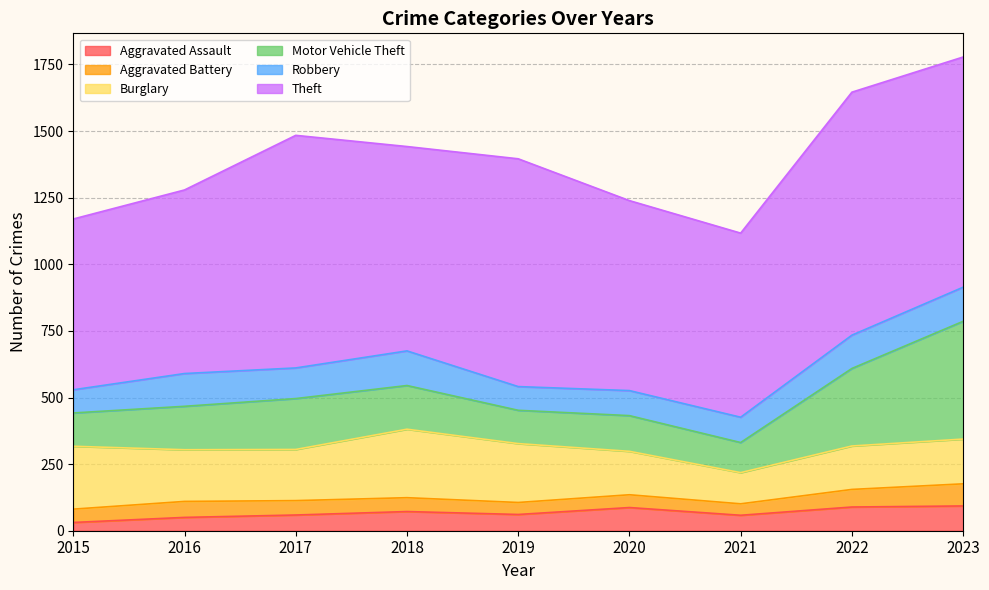

What is the sum of the Theft values at 2019 and 2022?

1767